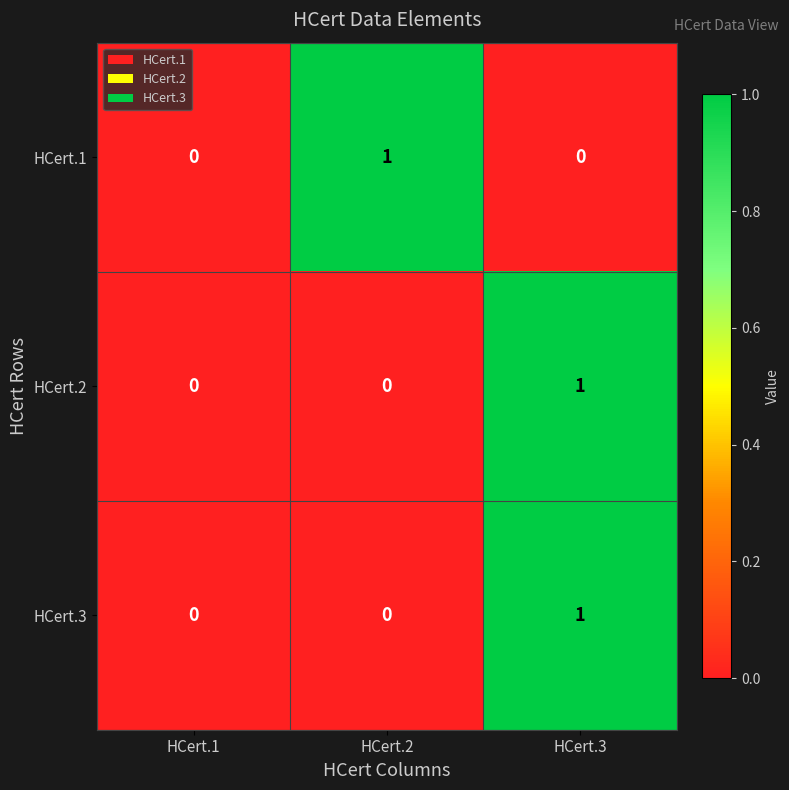

The value of HCert.2 at HCert.1 is 0. True or false?

True